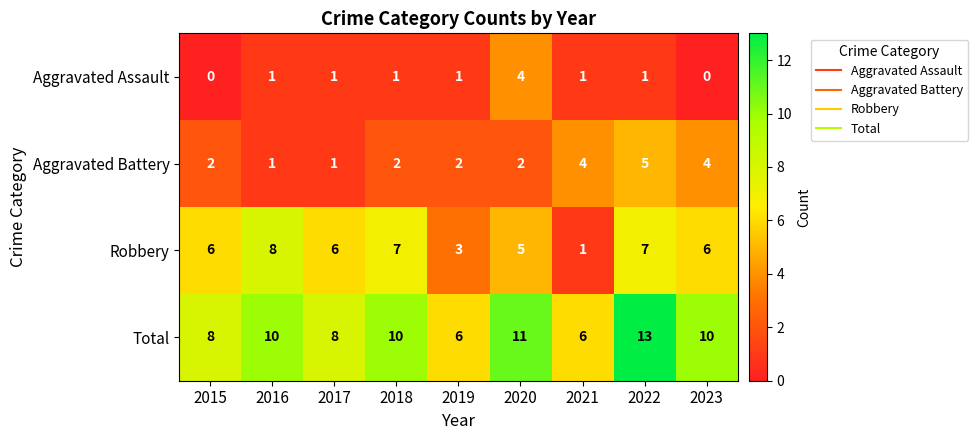

What is the spread (max minus min) of values at 2015?

8